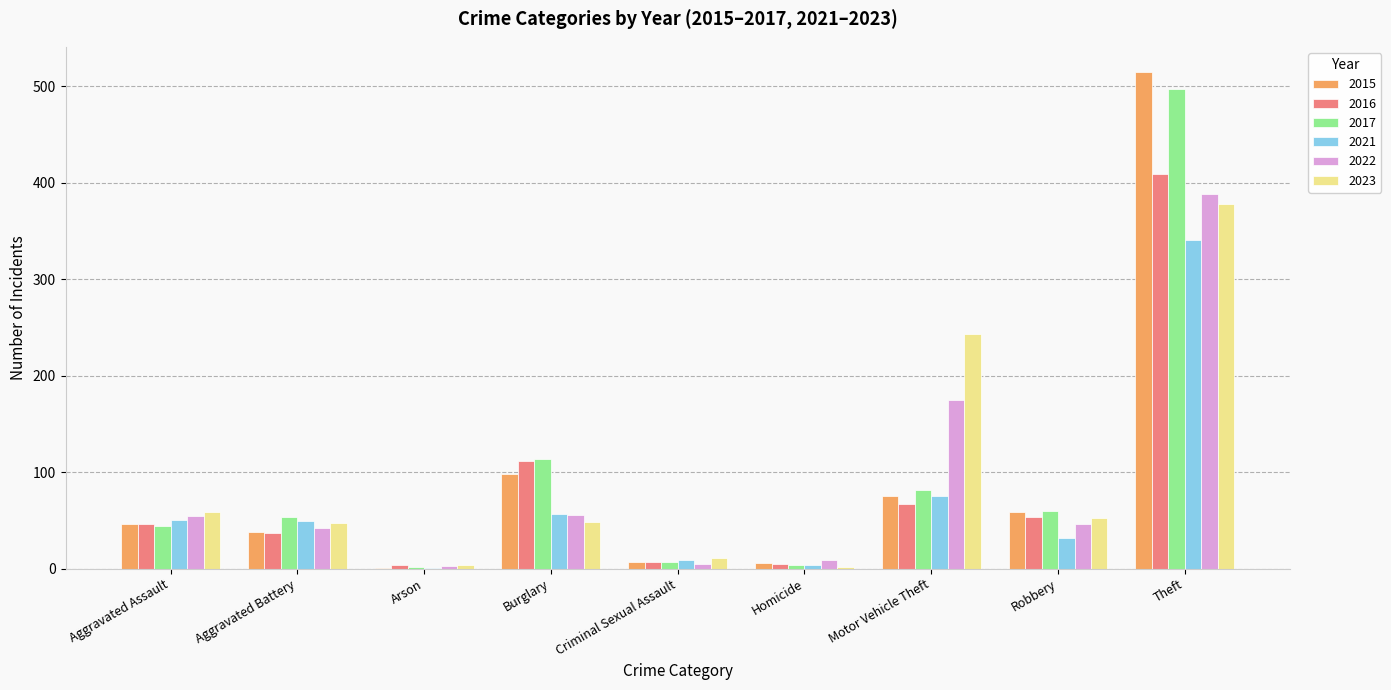

Which series changed the most between Aggravated Assault and Burglary?

2017